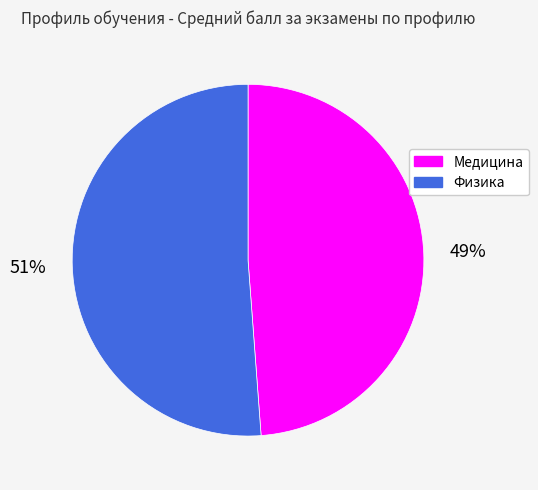

To the nearest percent, what portion does Медицина represent?

49%